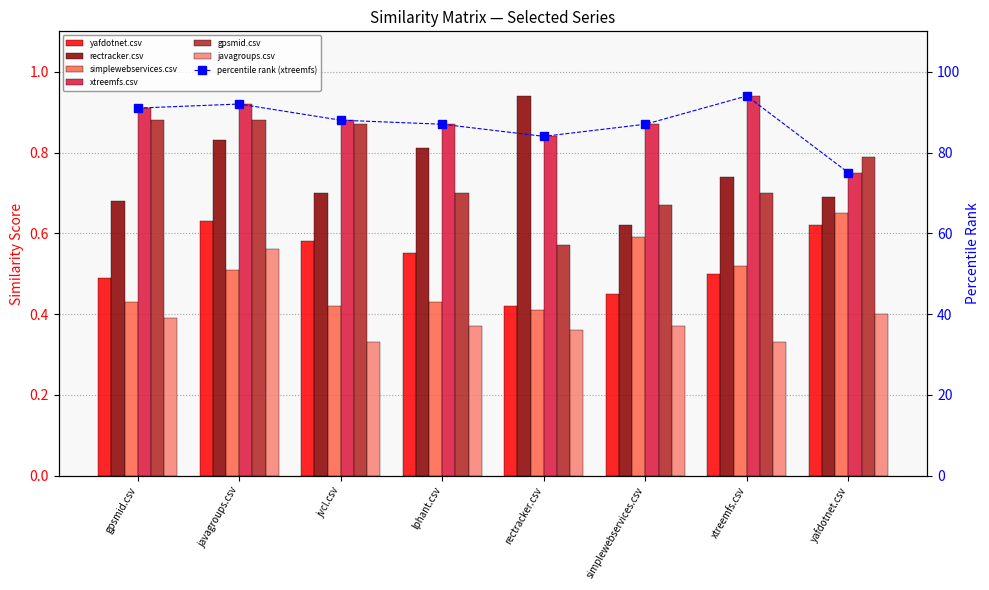

What is the maximum value for rectracker.csv?

0.9